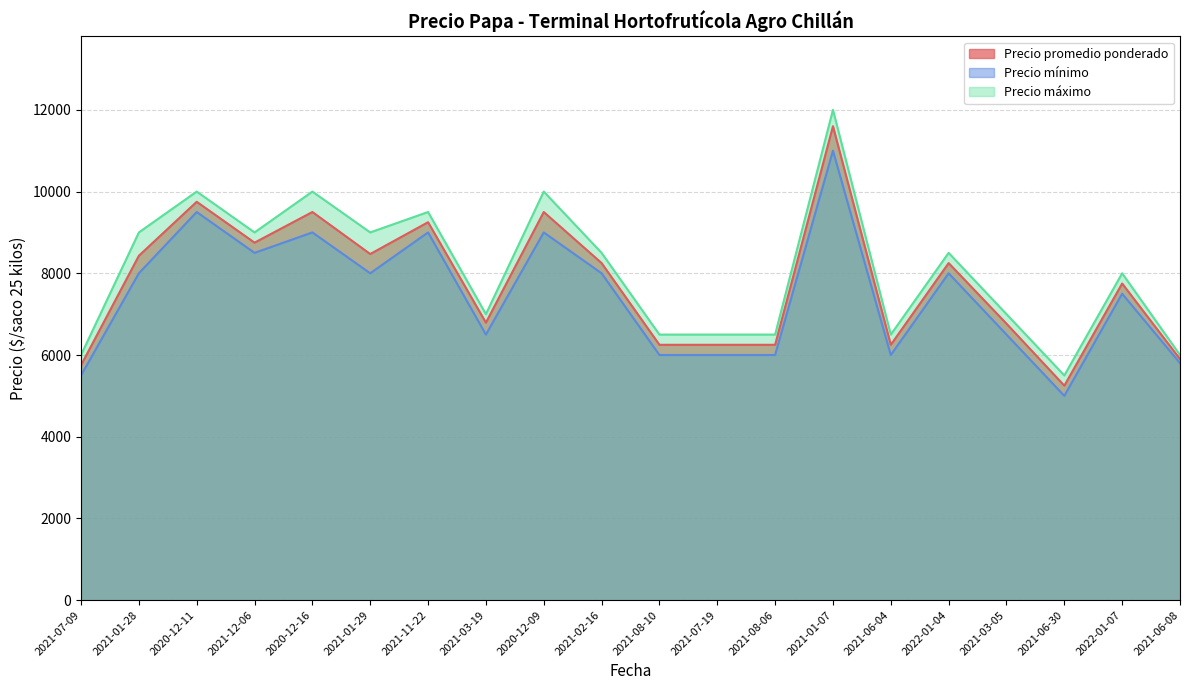

What is the label of the 9th point from the right?

2021-07-19